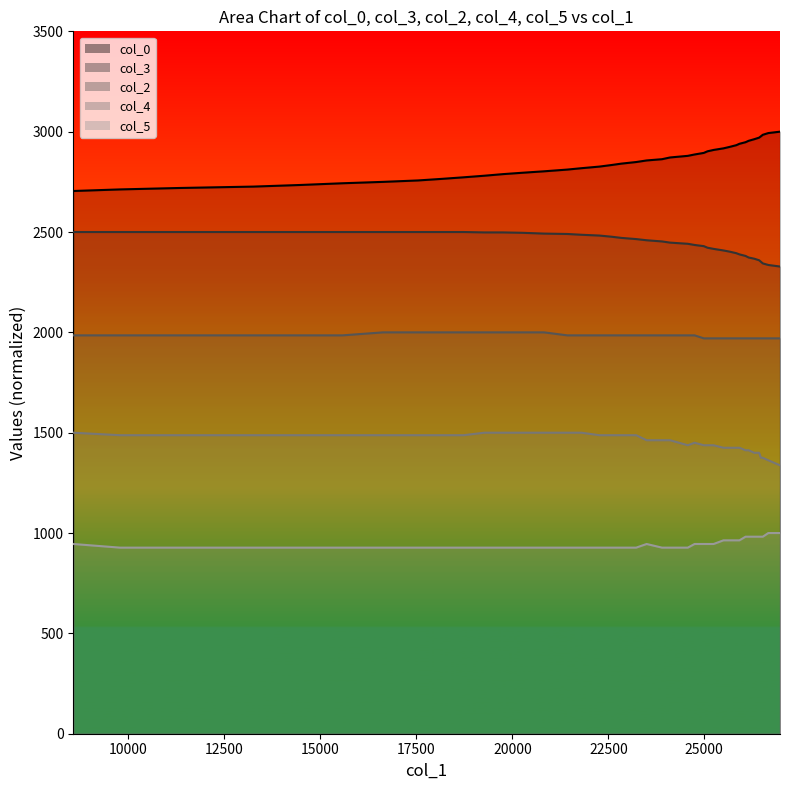

What is the minimum value shown in the chart?

927.3